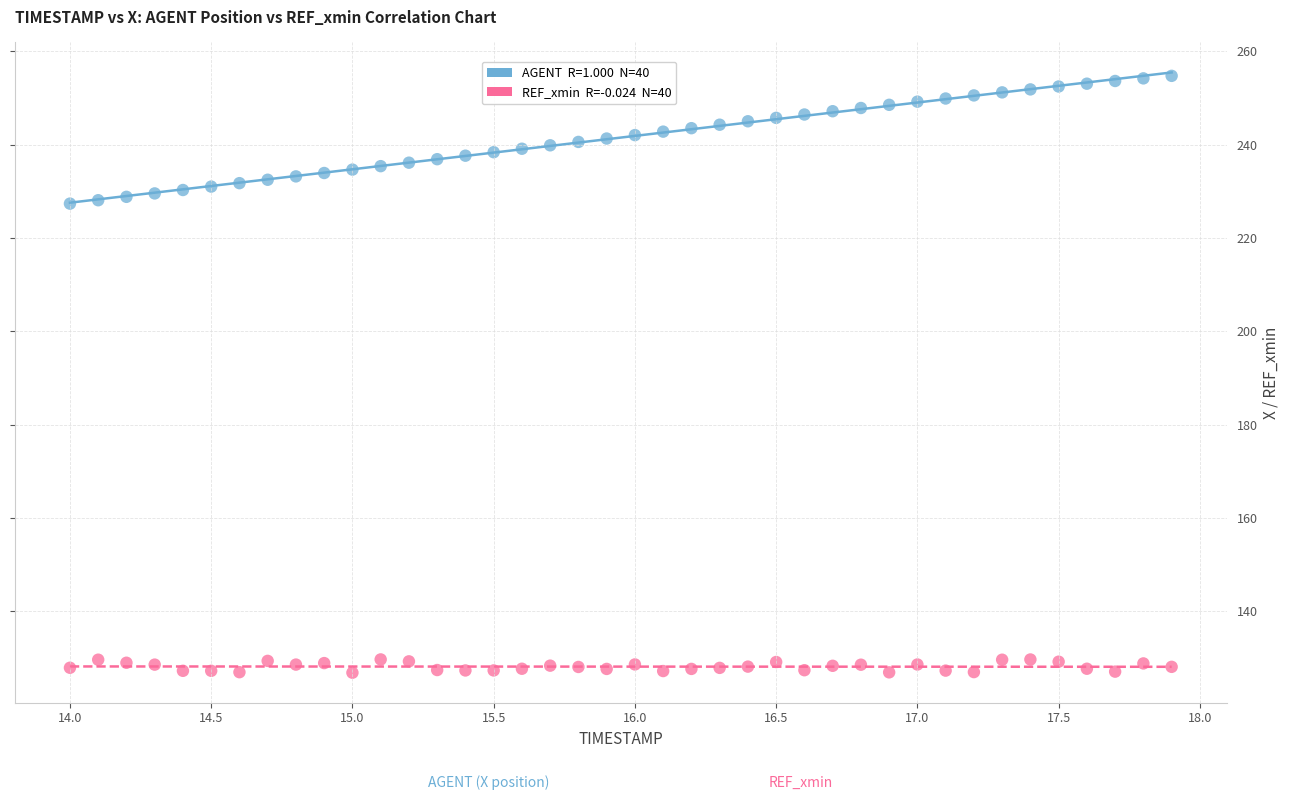

Across all data points, what is the range of Y values (max minus min)?

128.0